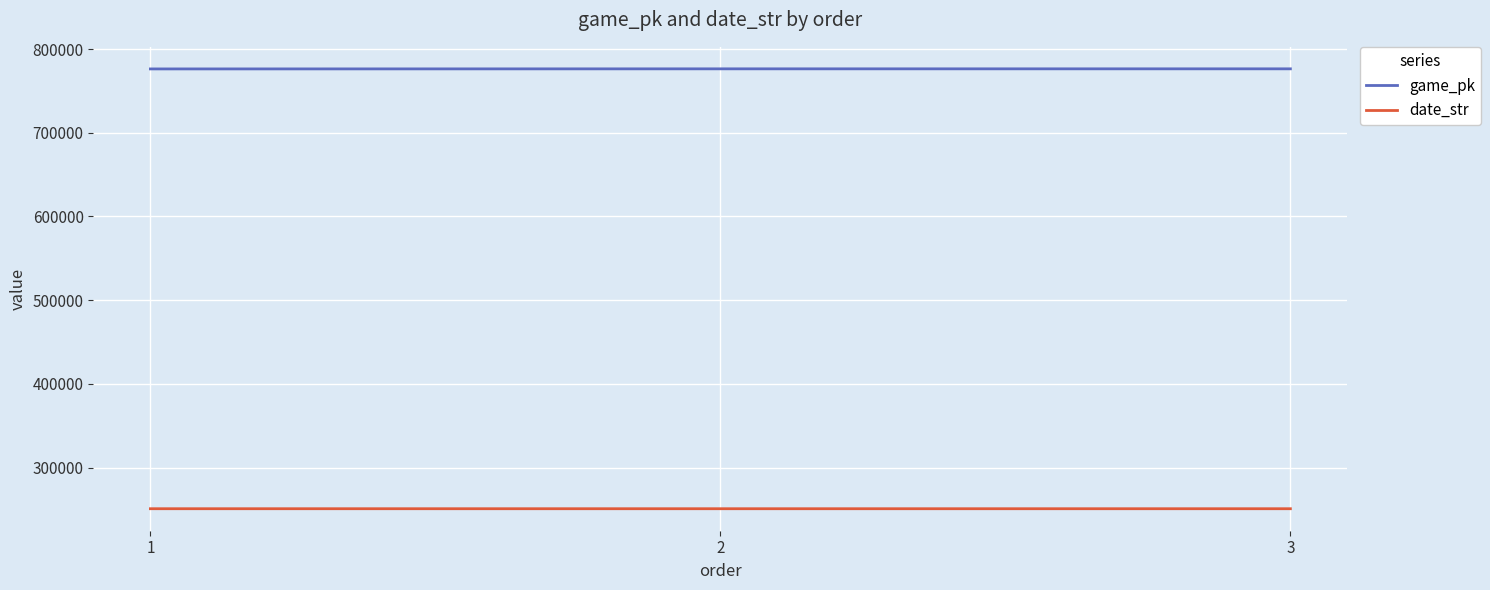

List the series in order of their overall mean, lowest first.

date_str, game_pk